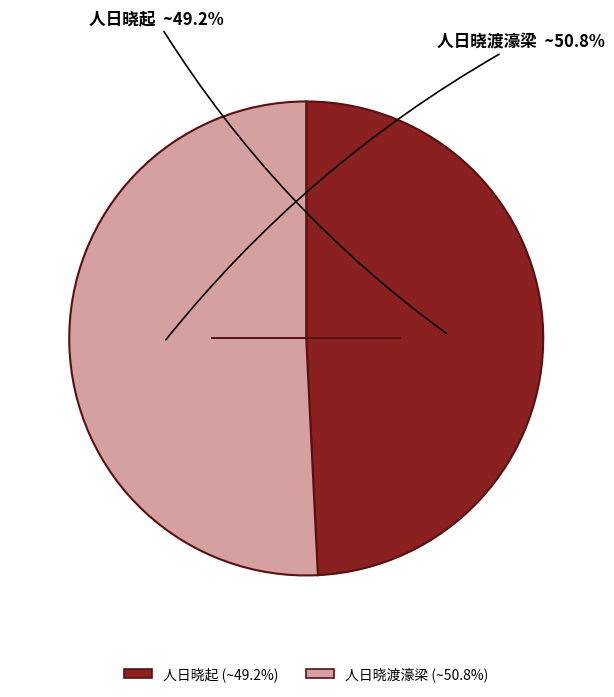

Which slice is the largest?

人日晓渡濠梁